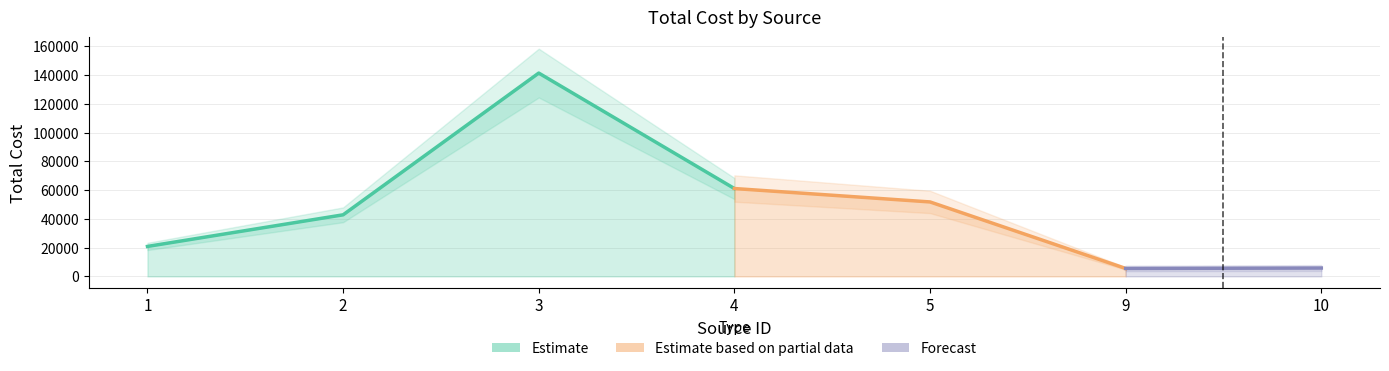

At which label is the value closest to 73419?

4